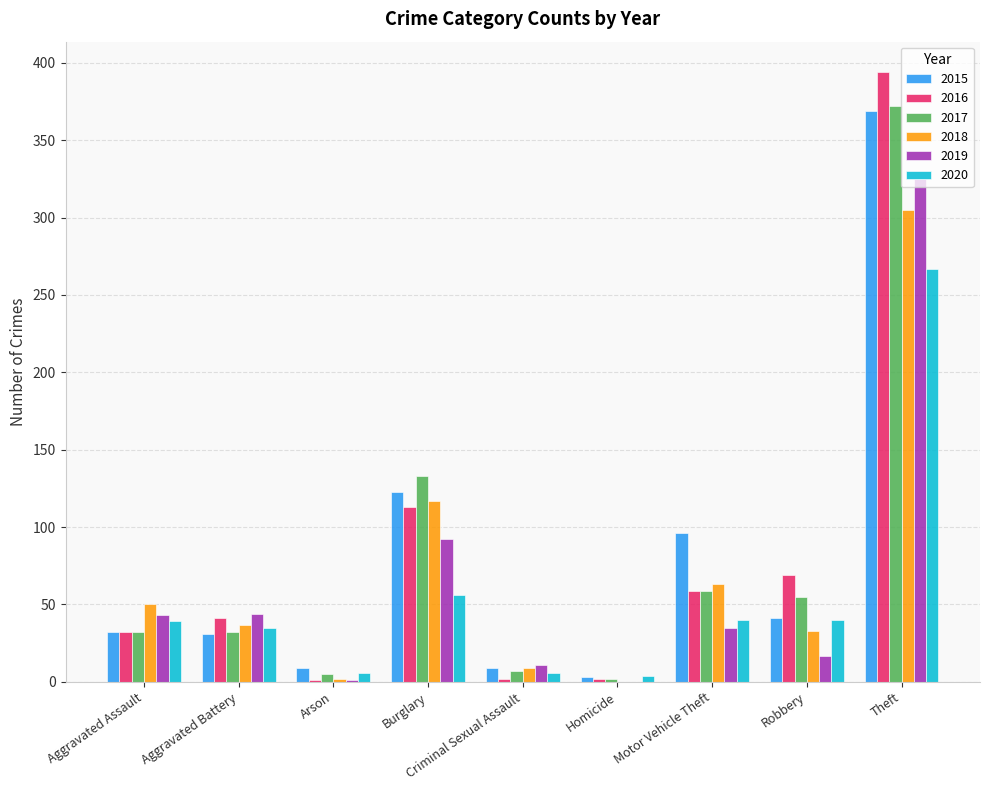

At which category is the sum across all series the highest?

Theft